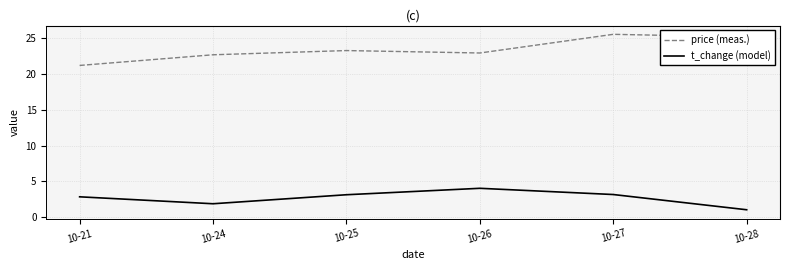

At which category does price (meas.) reach its first local valley?

10-26